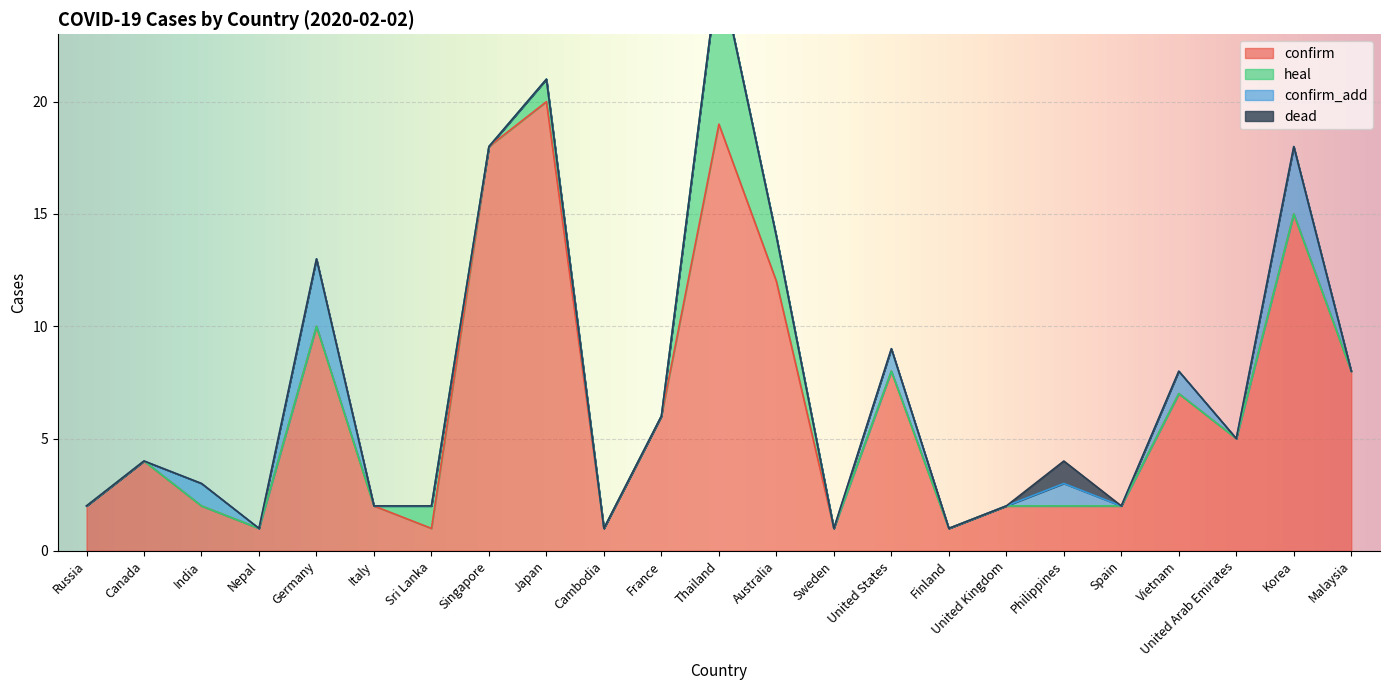

At which label does dead reach its peak?

Philippines